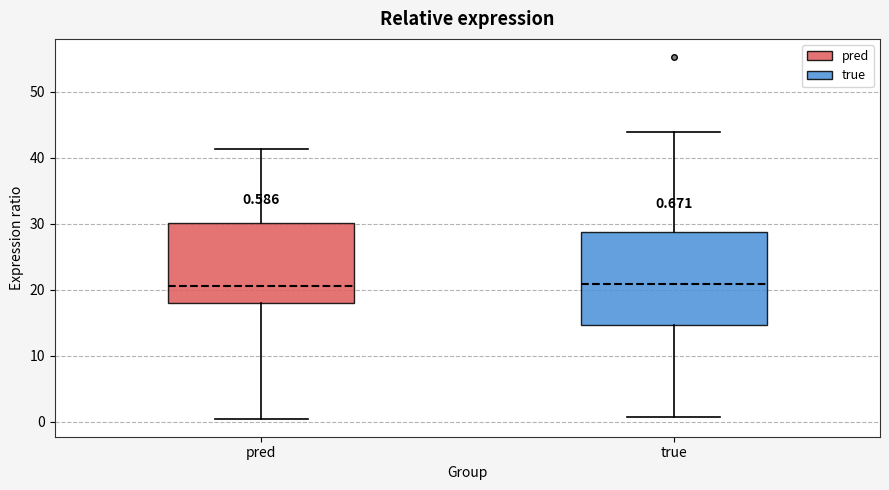

Which box is the tallest, from its lower edge to its upper edge?

true